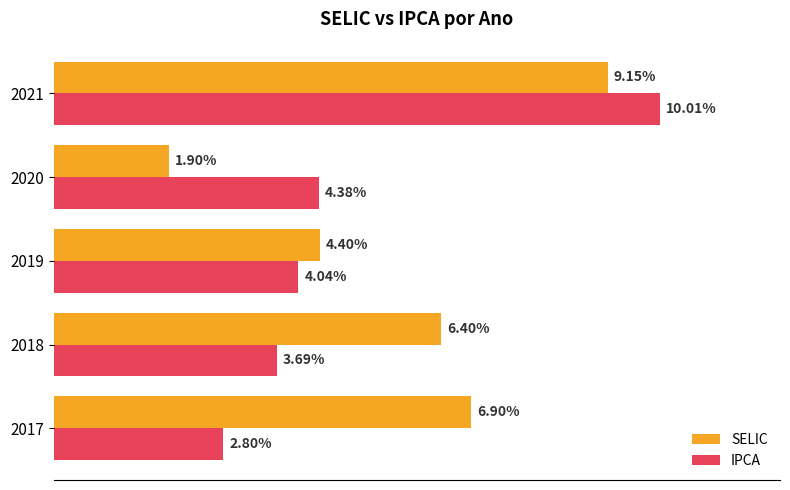

At how many categories does at least one series exceed 0?

5